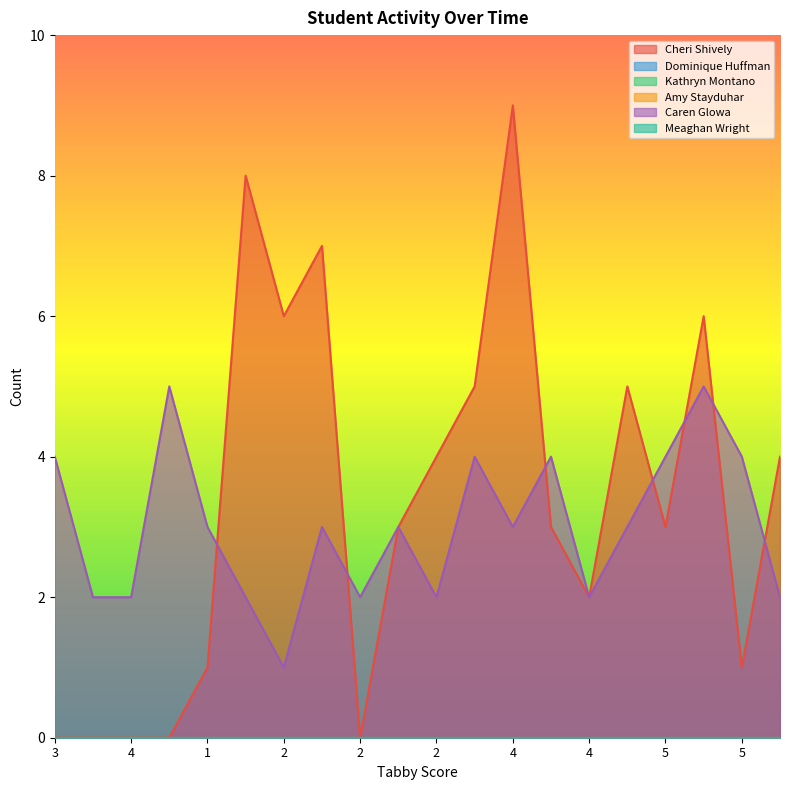

What is the difference between the second highest and second lowest values in the Caren Glowa series?

3